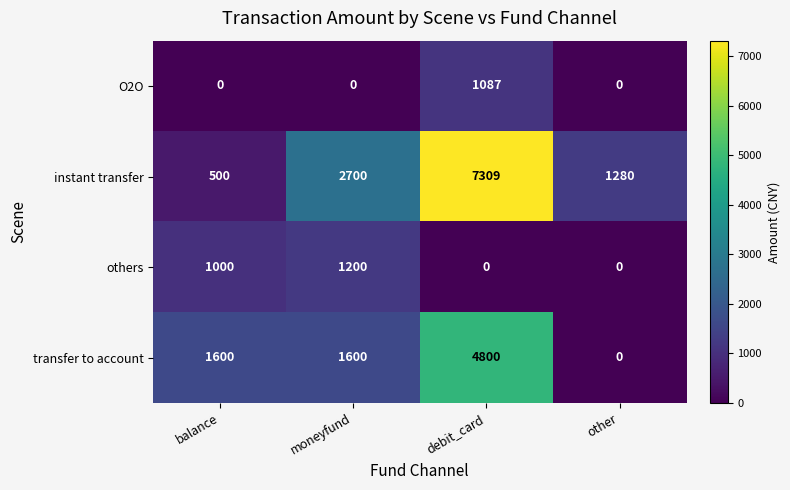

Which category has the highest value across all series?

debit_card